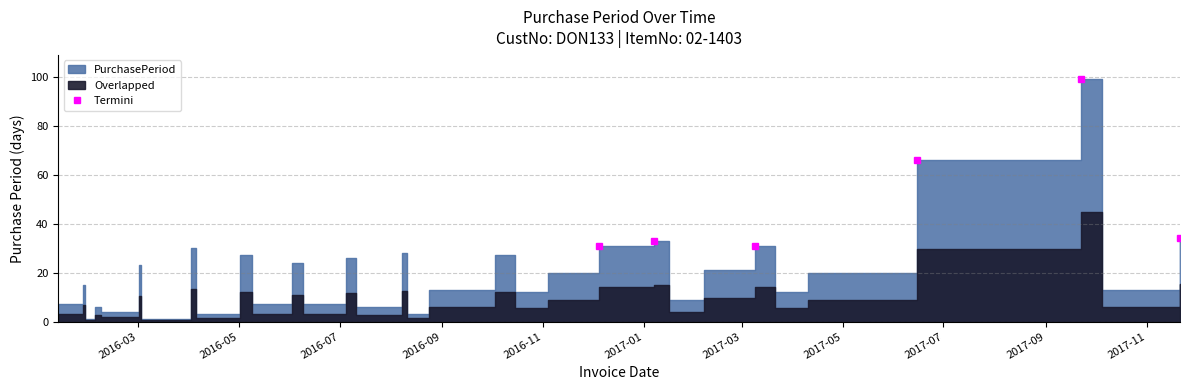

The chart shows a value of 33 at 2017-01-07. True or false?

True